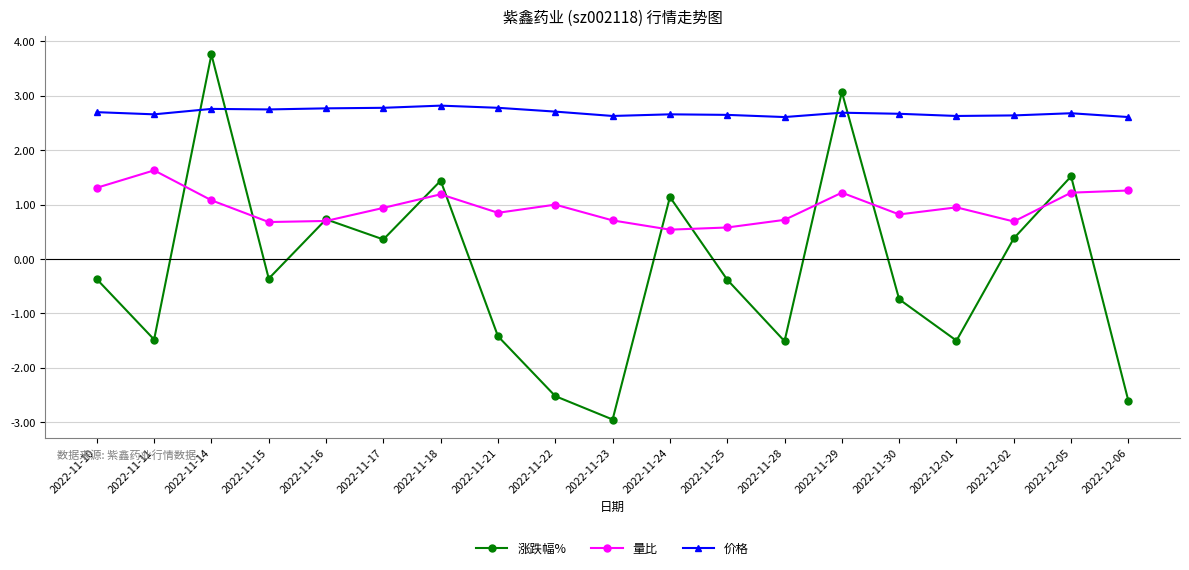

List the series in order of their overall mean, lowest first.

涨跌幅%, 量比, 价格